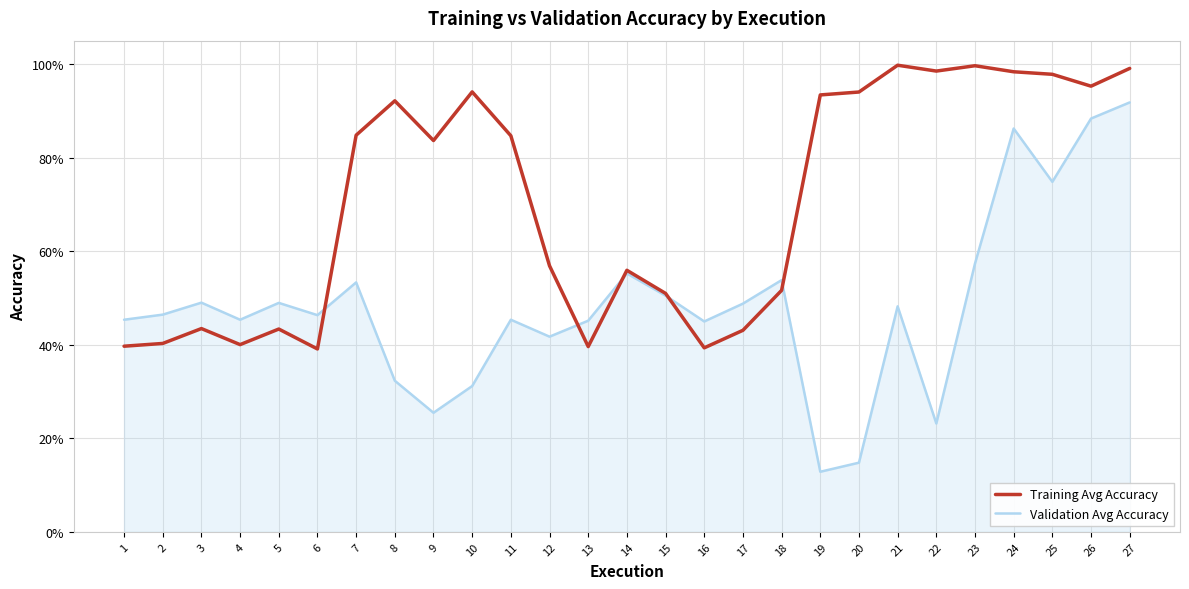

At which category is the sum across all series the highest?

27